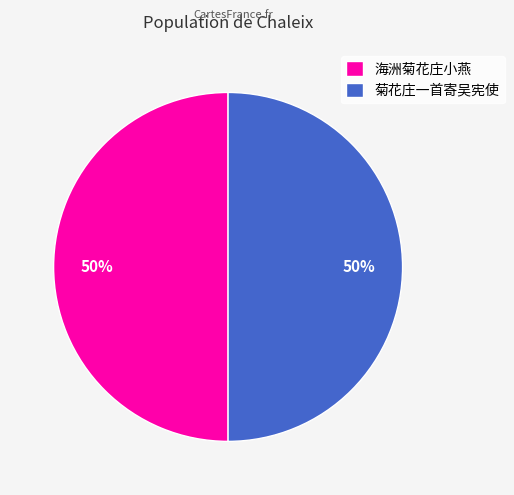

Approximately how many times larger is the value at 海洲菊花庄小燕 compared to 菊花庄一首寄吴宪使?

1.0